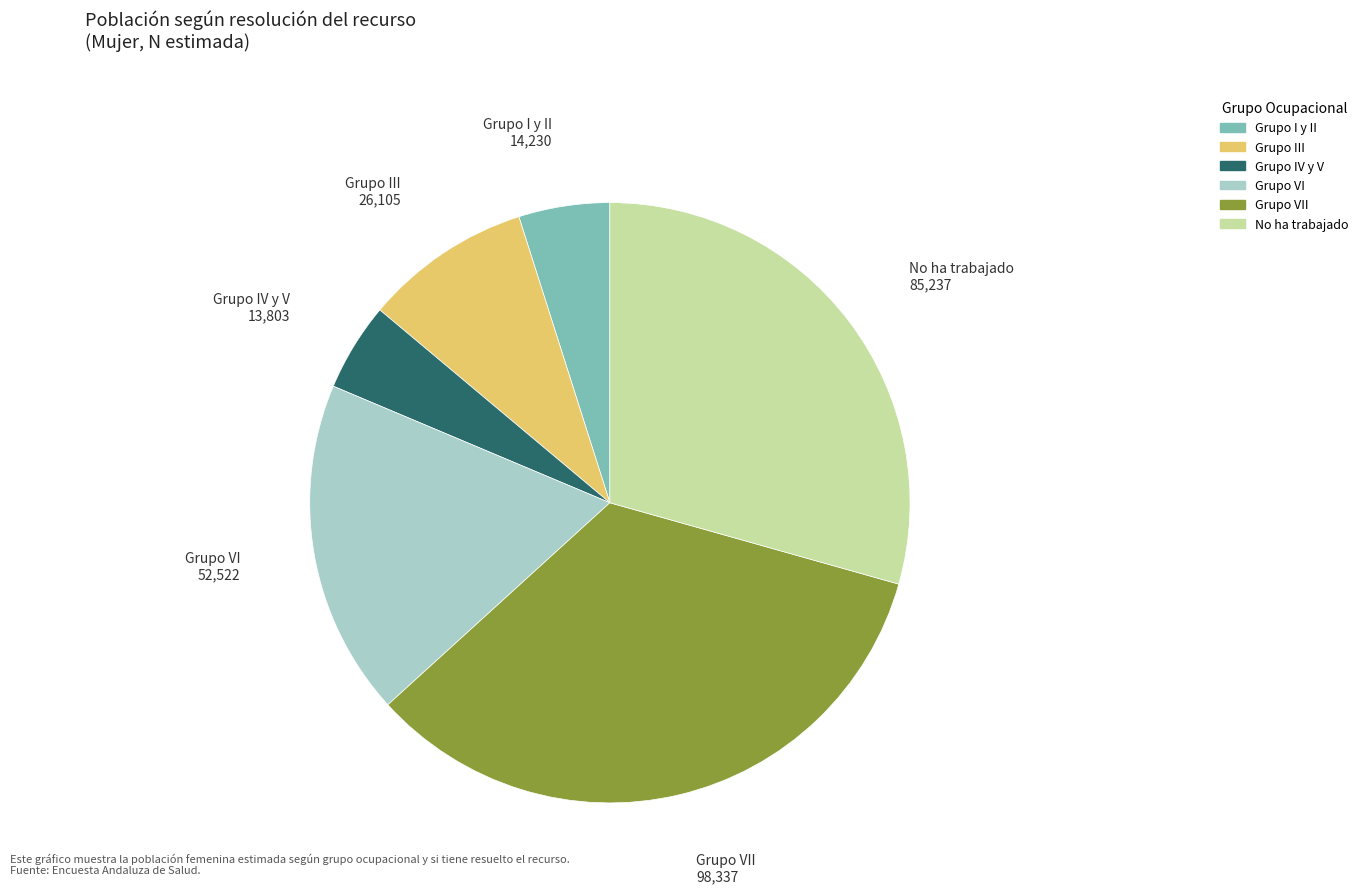

Does Grupo VI account for over 50% of the chart?

No